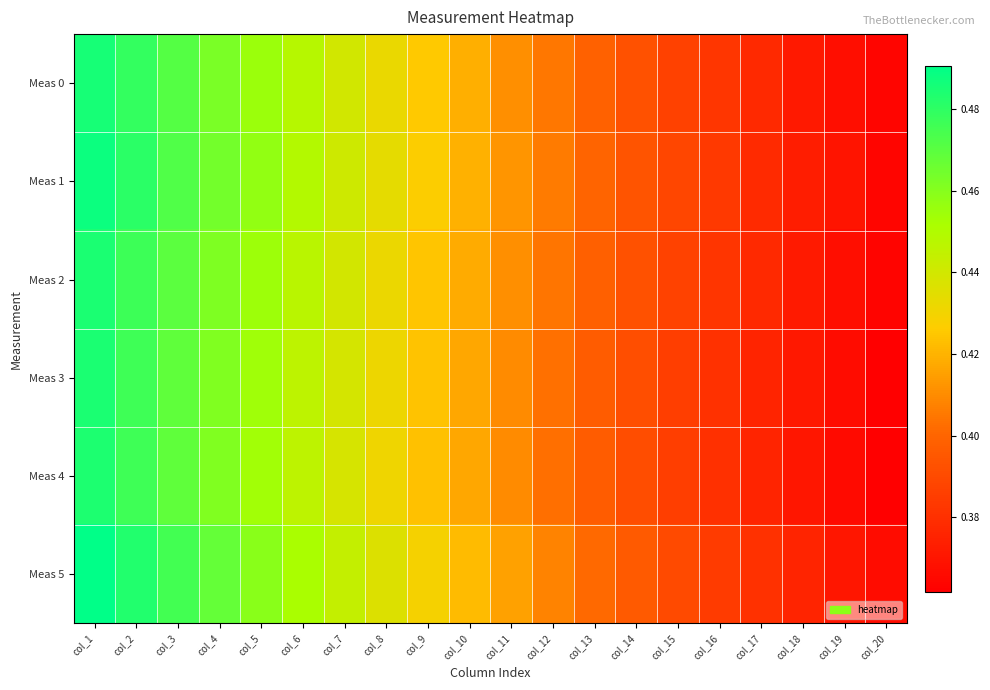

Reading right to left, transcribe all the data shown in this chart.

Meas 0: col_20=0.4	col_19=0.4	col_18=0.4	col_17=0.4	col_16=0.4	col_15=0.4	col_14=0.4	col_13=0.4	col_12=0.4	col_11=0.4	col_10=0.4	col_9=0.4	col_8=0.4	col_7=0.4	col_6=0.4	col_5=0.5	col_4=0.5	col_3=0.5	col_2=0.5	col_1=0.5
Meas 1: col_20=0.4	col_19=0.4	col_18=0.4	col_17=0.4	col_16=0.4	col_15=0.4	col_14=0.4	col_13=0.4	col_12=0.4	col_11=0.4	col_10=0.4	col_9=0.4	col_8=0.4	col_7=0.4	col_6=0.4	col_5=0.5	col_4=0.5	col_3=0.5	col_2=0.5	col_1=0.5
Meas 2: col_20=0.4	col_19=0.4	col_18=0.4	col_17=0.4	col_16=0.4	col_15=0.4	col_14=0.4	col_13=0.4	col_12=0.4	col_11=0.4	col_10=0.4	col_9=0.4	col_8=0.4	col_7=0.4	col_6=0.4	col_5=0.5	col_4=0.5	col_3=0.5	col_2=0.5	col_1=0.5
Meas 3: col_20=0.4	col_19=0.4	col_18=0.4	col_17=0.4	col_16=0.4	col_15=0.4	col_14=0.4	col_13=0.4	col_12=0.4	col_11=0.4	col_10=0.4	col_9=0.4	col_8=0.4	col_7=0.4	col_6=0.4	col_5=0.5	col_4=0.5	col_3=0.5	col_2=0.5	col_1=0.5
Meas 4: col_20=0.4	col_19=0.4	col_18=0.4	col_17=0.4	col_16=0.4	col_15=0.4	col_14=0.4	col_13=0.4	col_12=0.4	col_11=0.4	col_10=0.4	col_9=0.4	col_8=0.4	col_7=0.4	col_6=0.4	col_5=0.5	col_4=0.5	col_3=0.5	col_2=0.5	col_1=0.5
Meas 5: col_20=0.4	col_19=0.4	col_18=0.4	col_17=0.4	col_16=0.4	col_15=0.4	col_14=0.4	col_13=0.4	col_12=0.4	col_11=0.4	col_10=0.4	col_9=0.4	col_8=0.4	col_7=0.4	col_6=0.5	col_5=0.5	col_4=0.5	col_3=0.5	col_2=0.5	col_1=0.5